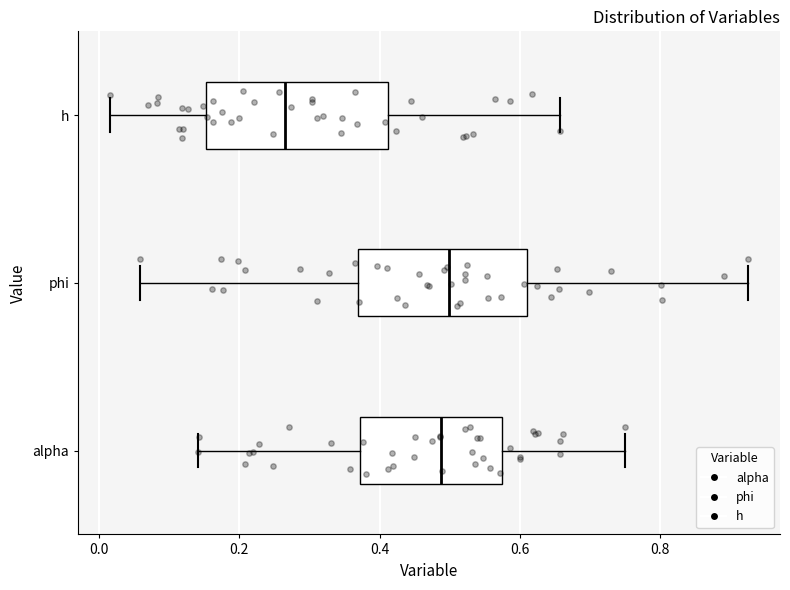

Reading bottom to top, read every box against the x-axis: the position of its median line, the range the box covers, and the ends of its whiskers. The values are not printed on the chart, so give them approximately, as read against the axis.

alpha: median 0.48, box 0.38 to 0.58, whiskers 0.14 to 0.74
phi: median 0.50, box 0.36 to 0.62, whiskers 0.06 to 0.92
h: median 0.26, box 0.16 to 0.42, whiskers 0.02 to 0.66